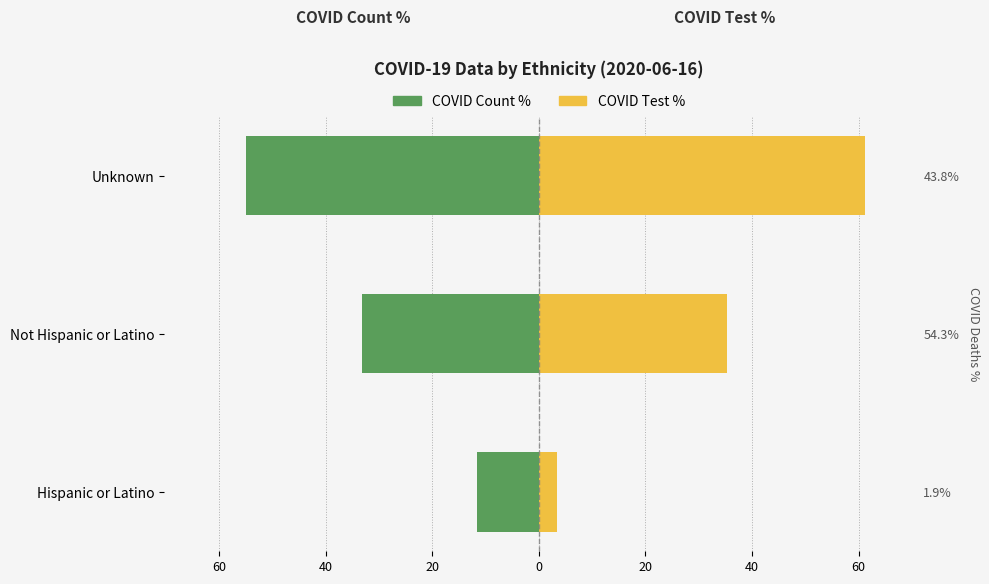

What is the value of the COVID Count % bar at the 2nd from the left?

-33.3